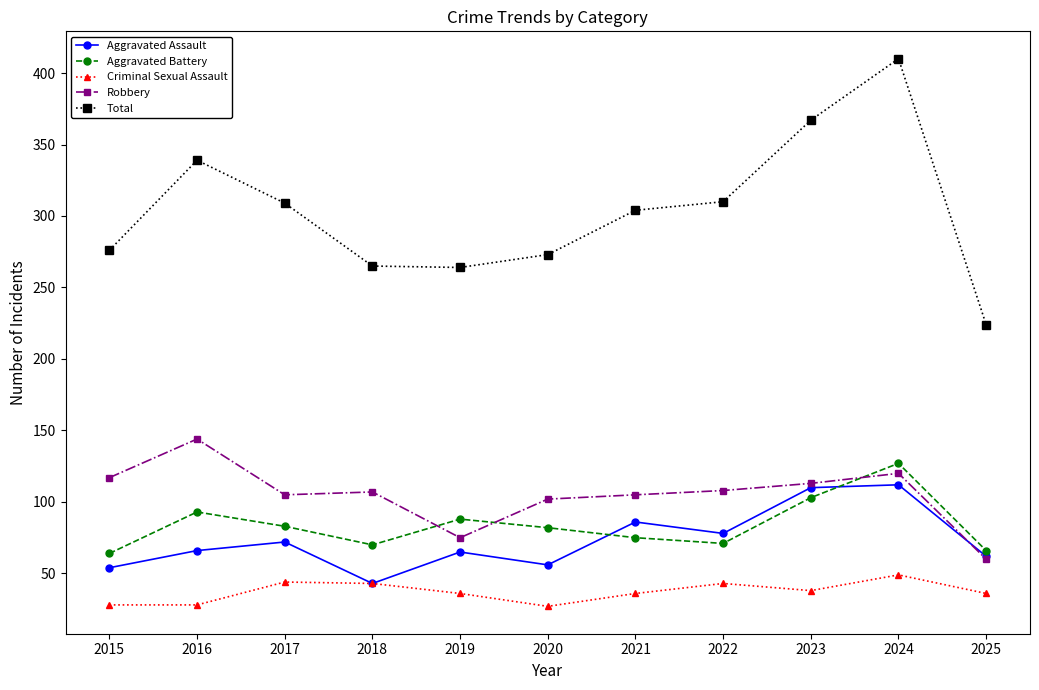

At which label does Total reach its minimum?

2025